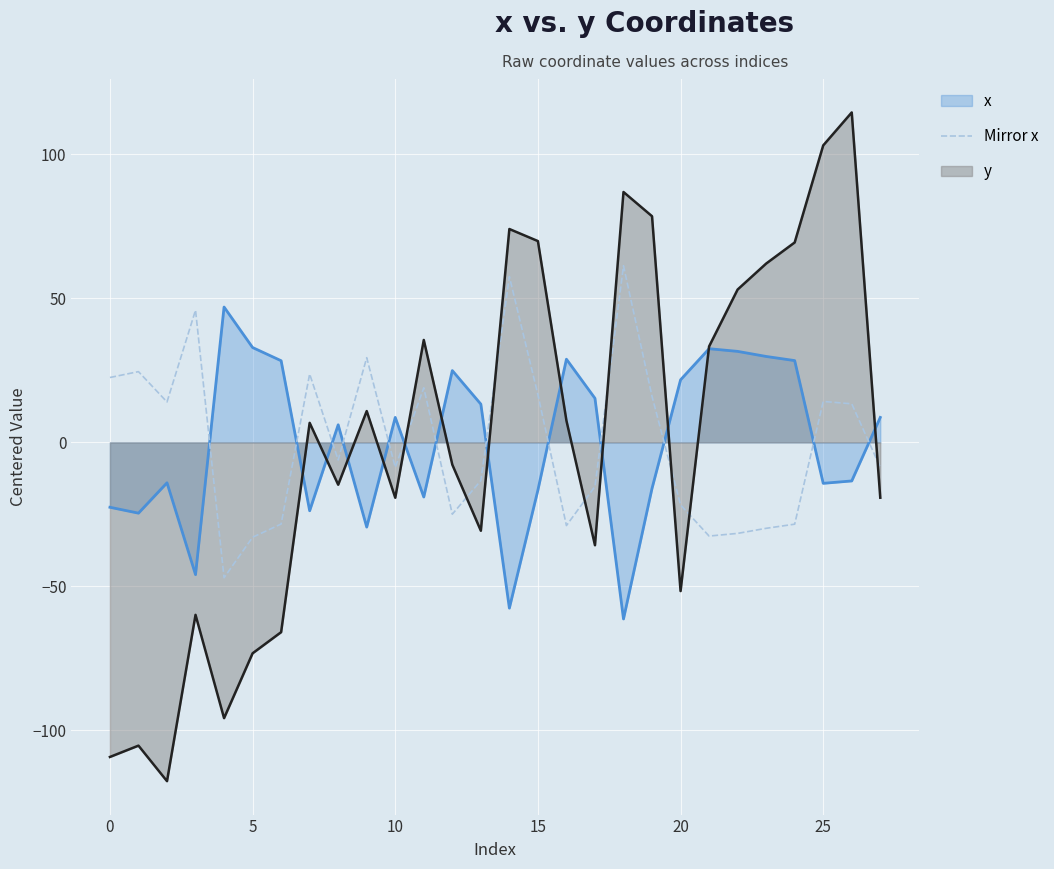

How many lines are shown in the chart?

3